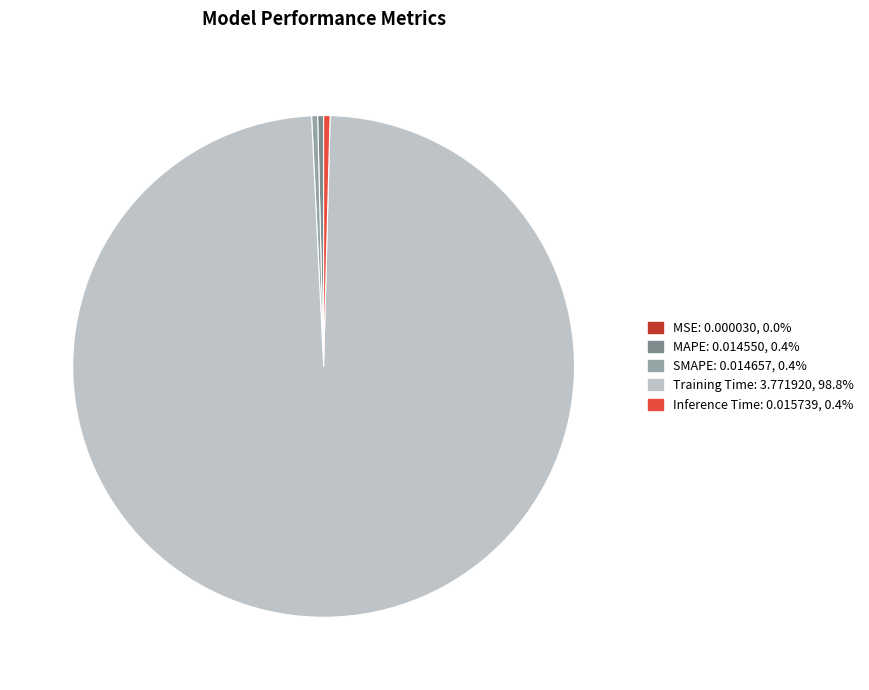

Is the sum of Training Time and SMAPE greater than half?

Yes